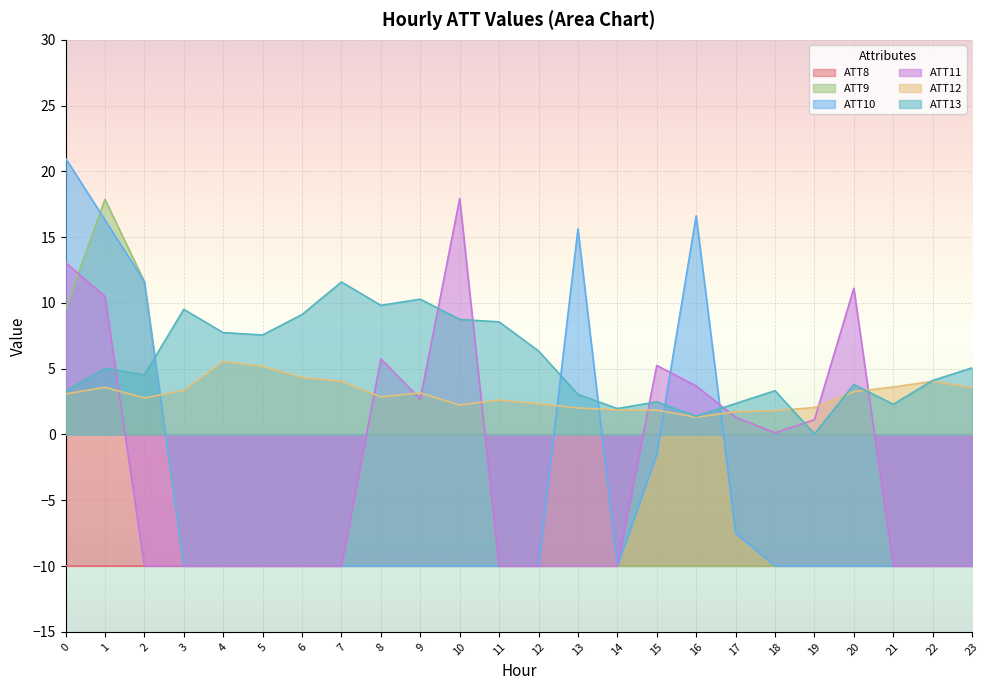

Is the value of ATT9 at 12 greater than the value of ATT10 at 0?

No